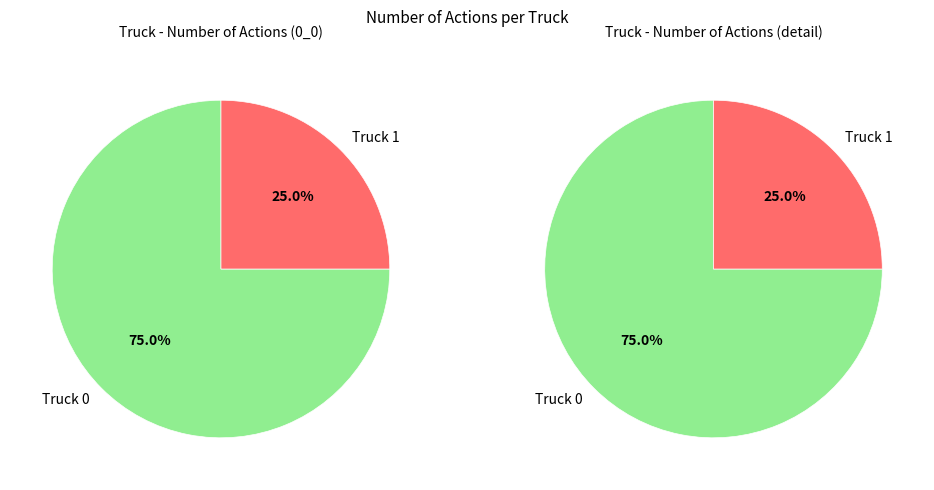

How many segments does this pie chart have?

2